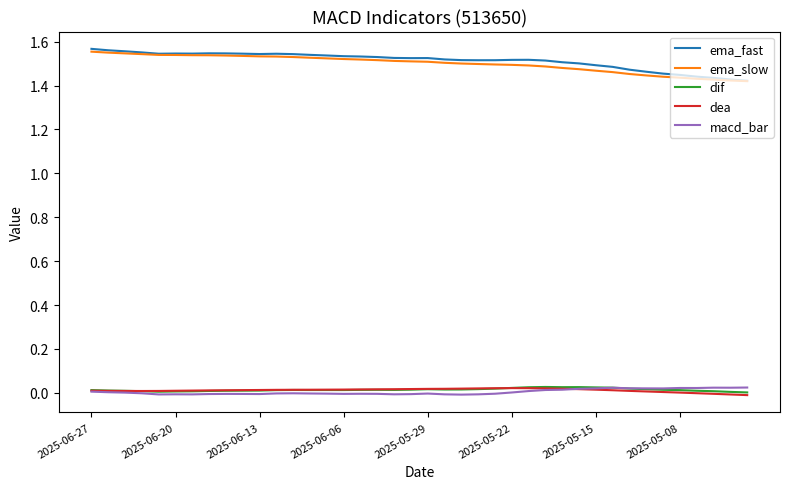

True or false: dif and ema_slow intersect in this chart.

False